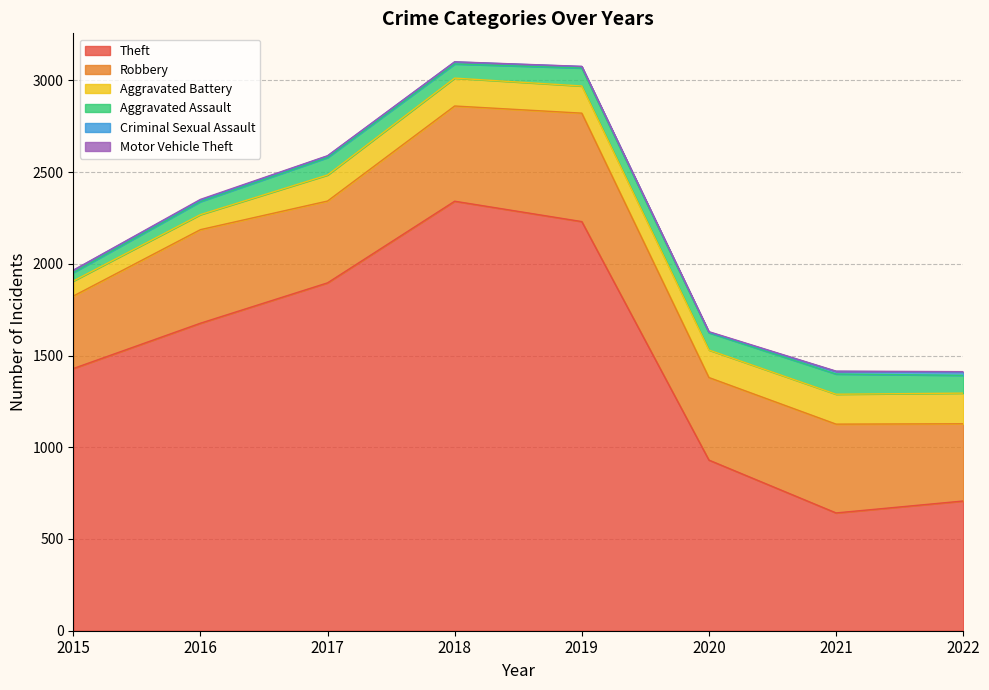

How many data points in Aggravated Assault are less than 95?

4